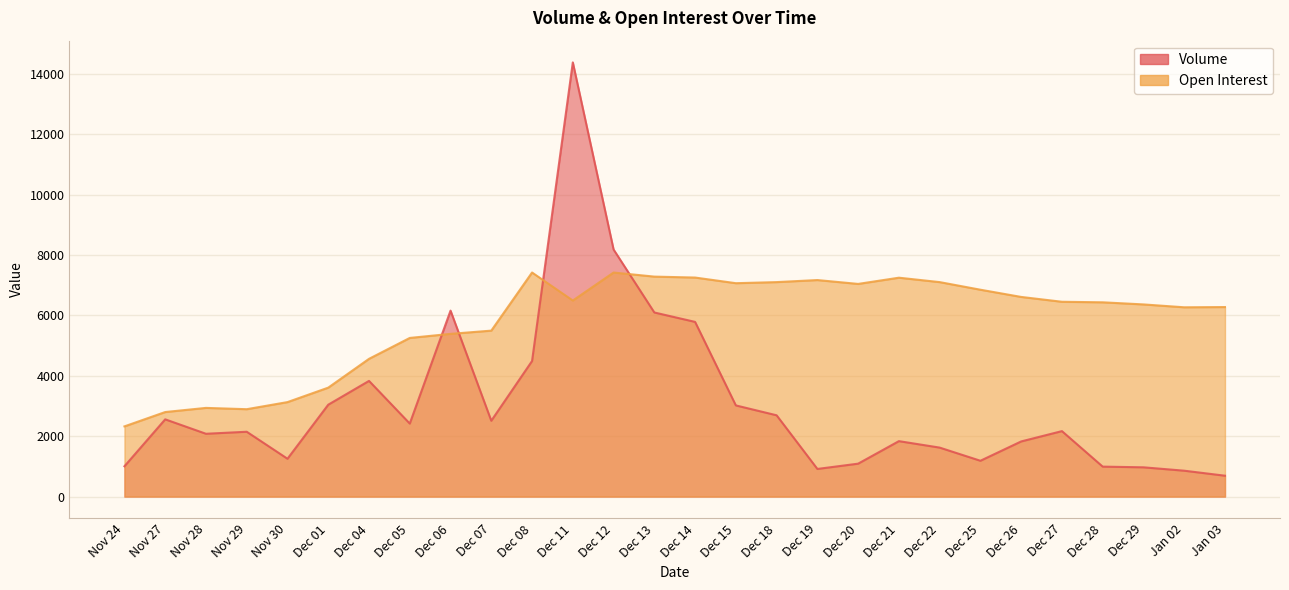

What are all the series names shown in the legend?

Volume, Open Interest